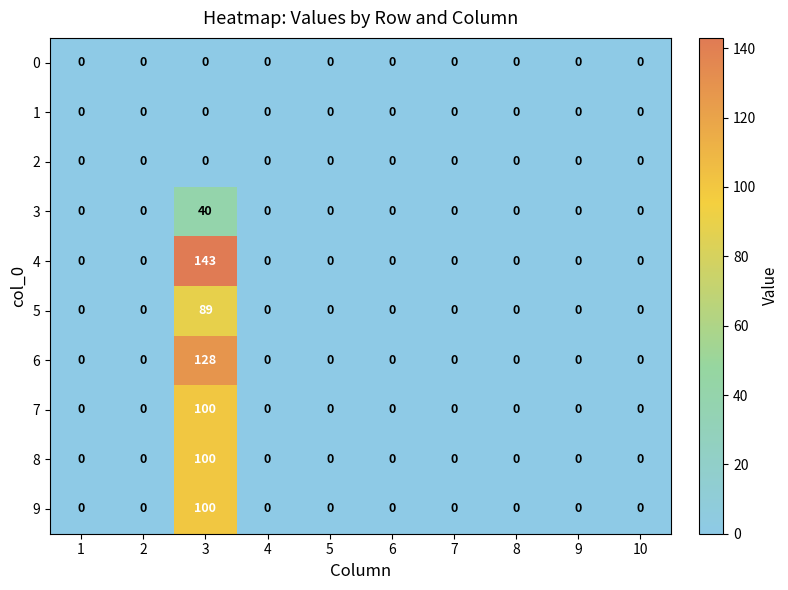

At which category is the sum across all series the highest?

3